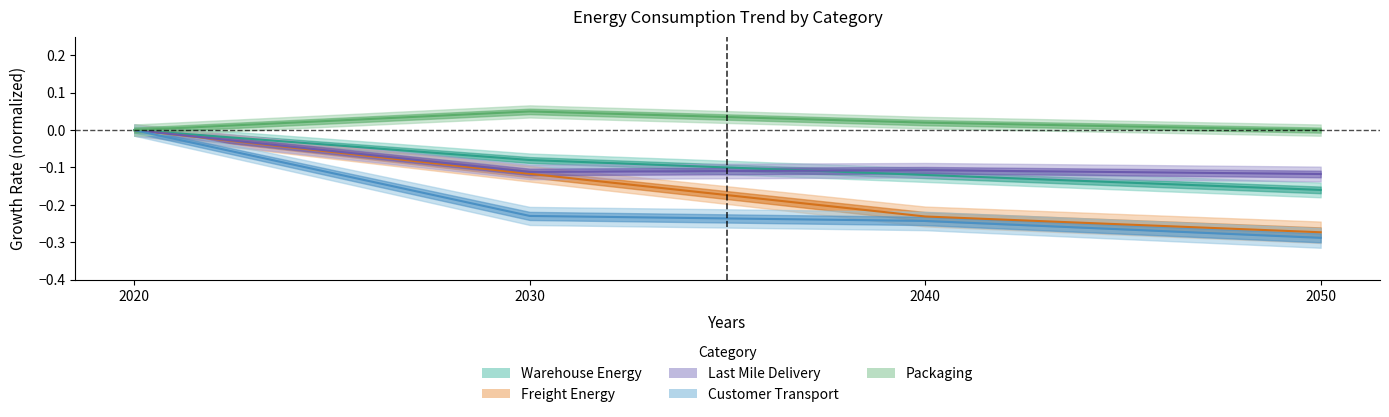

What are all the series names shown in the legend?

Warehouse_Energy, Freight_Energy, Last_Mile_Delivery, Customer_Transport, Packaging